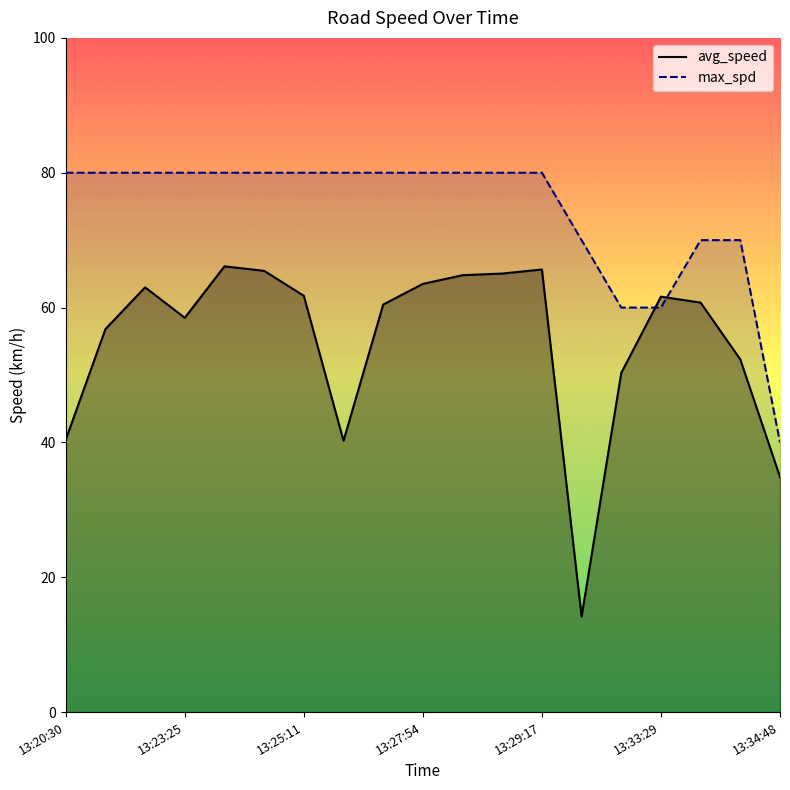

What position from the left is 13:33:29?

16